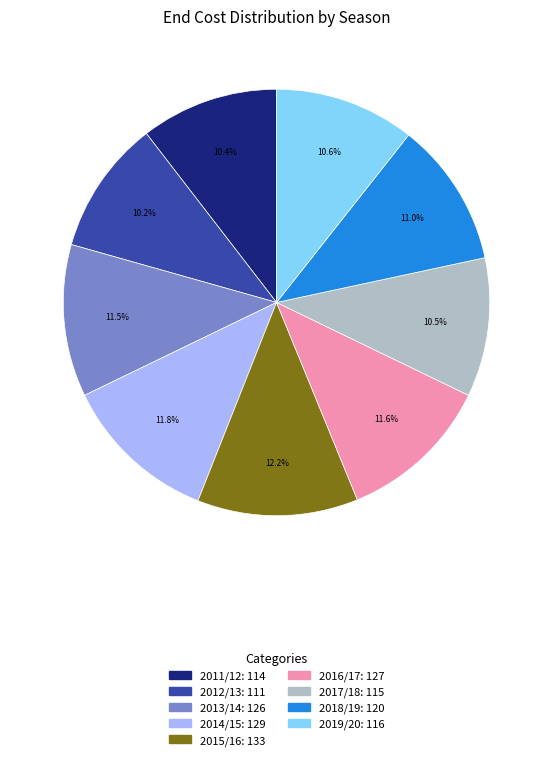

Is there a majority slice in this chart?

No